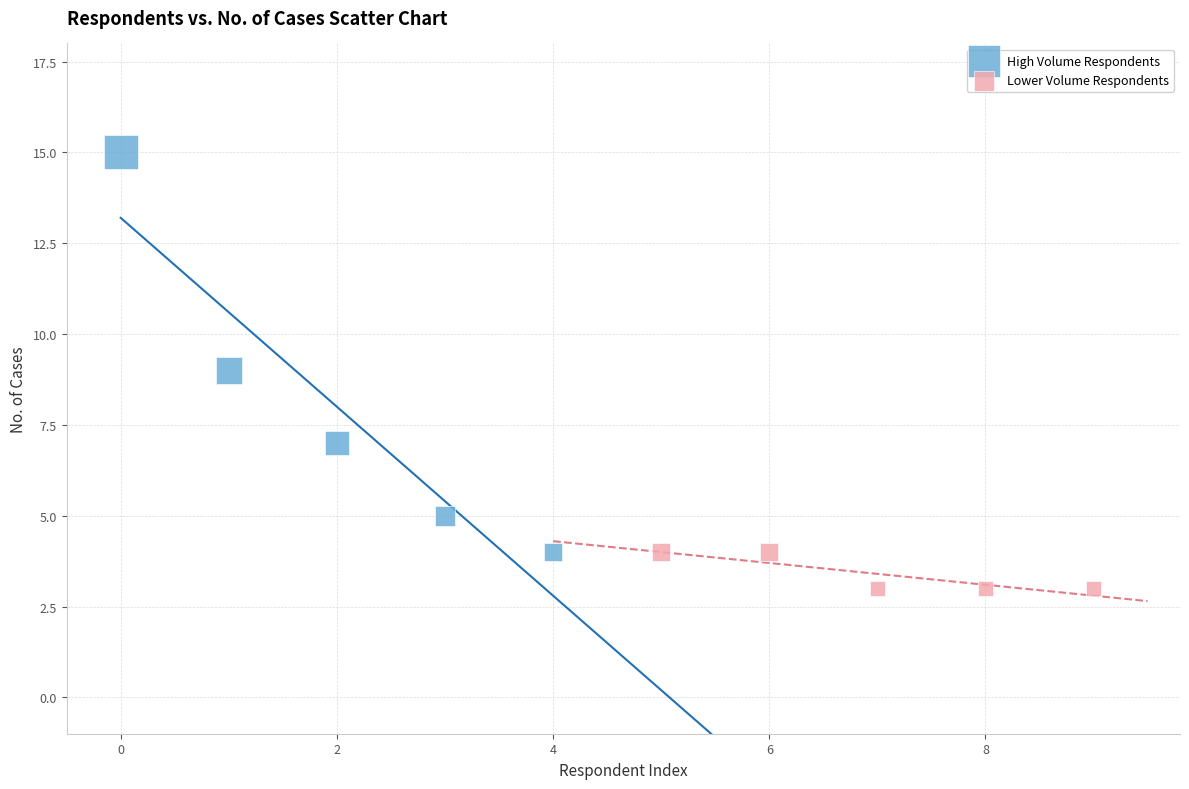

What are all the series names shown in the legend?

High Volume Respondents, Lower Volume Respondents